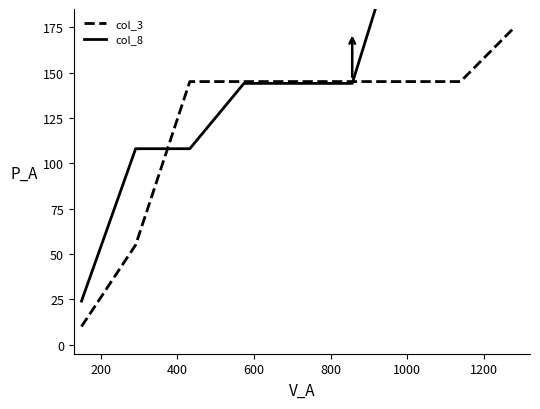

Which series reaches the minimum Y coordinate?

col_3